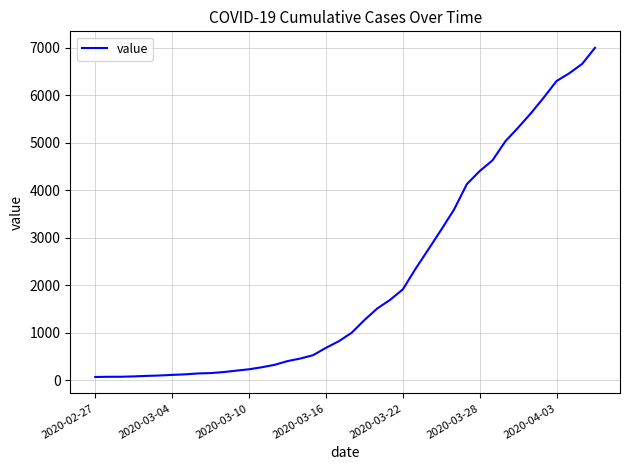

What is the difference between the maximum and minimum values?

6931